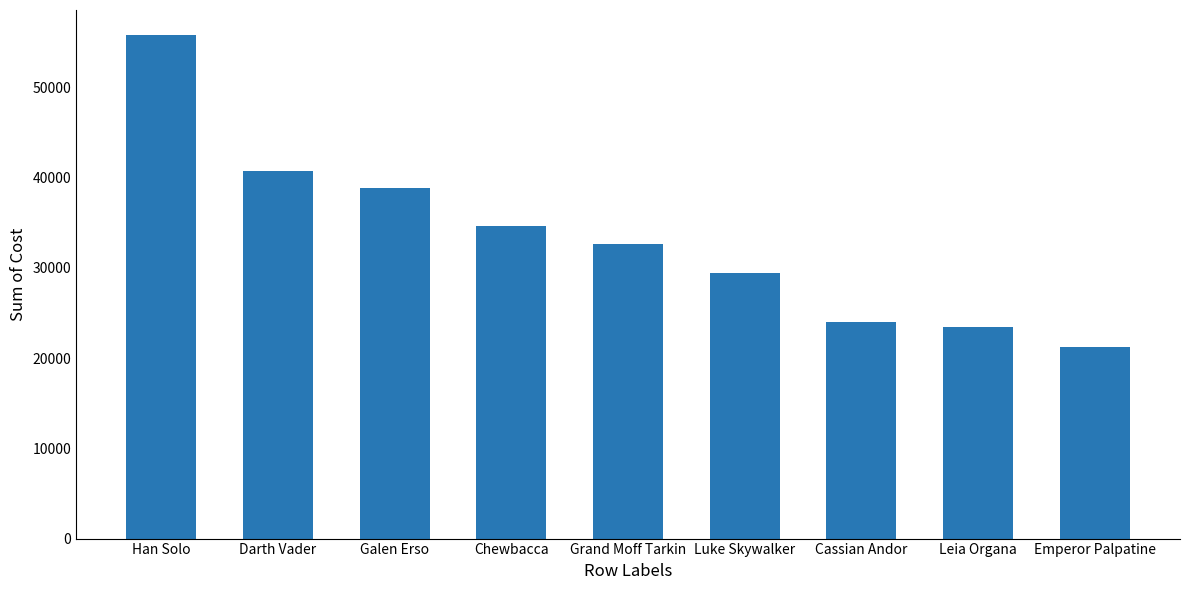

Reading left to right, what are all the values shown in this chart?

Han Solo=55775	Darth Vader=40698	Galen Erso=38841	Chewbacca=34666	Grand Moff Tarkin=32633	Luke Skywalker=29389	Cassian Andor=23949	Leia Organa=23485	Emperor Palpatine=21184